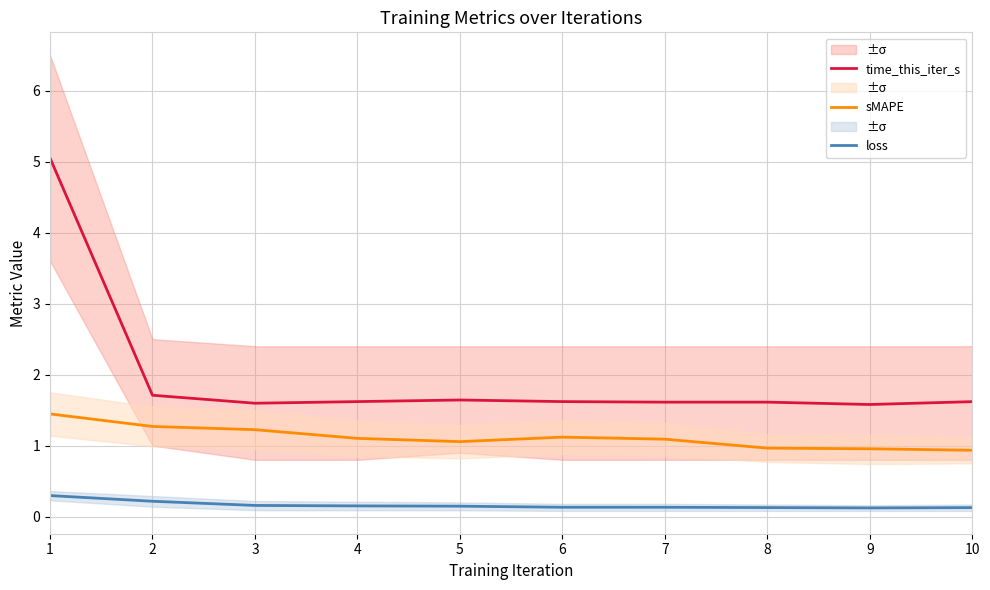

What is the sum of the time_this_iter_s values at 7 and 6?

3.2